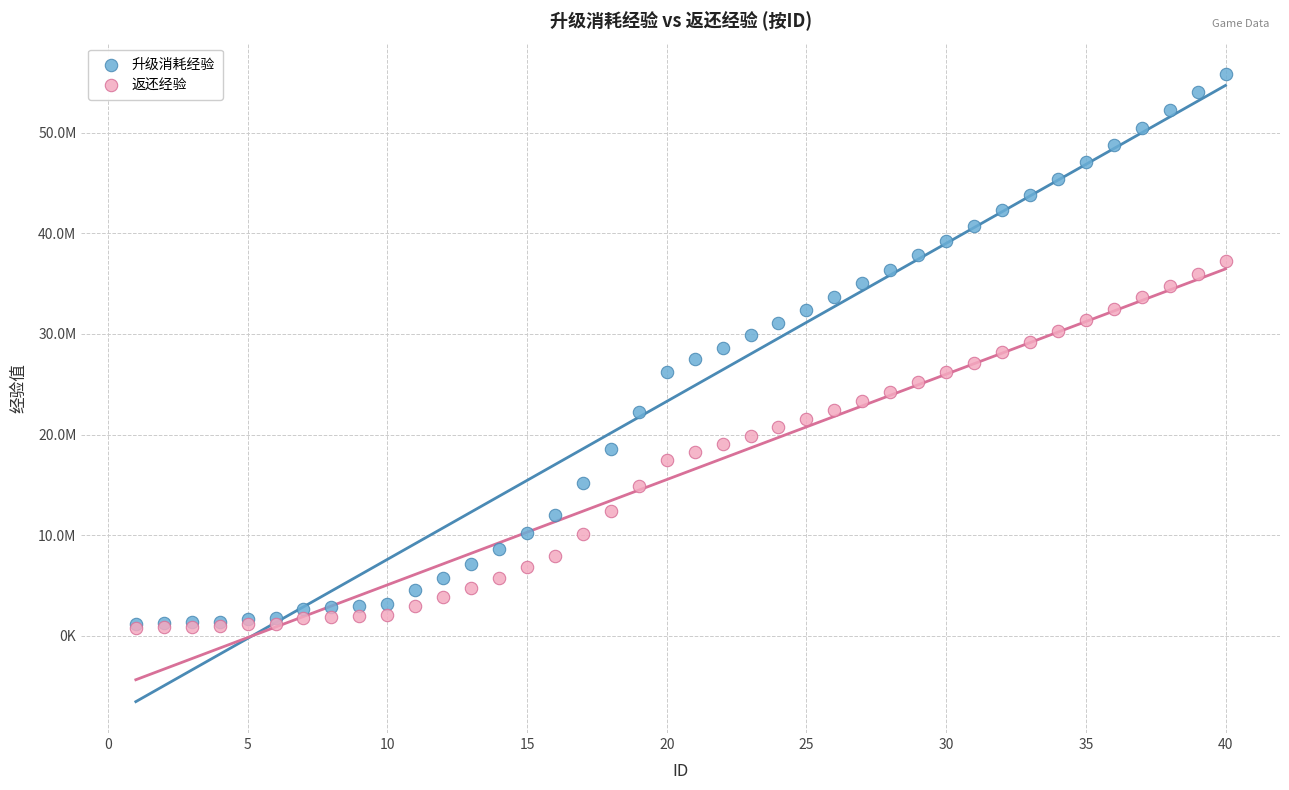

Which series reaches the maximum Y coordinate?

升级消耗经验